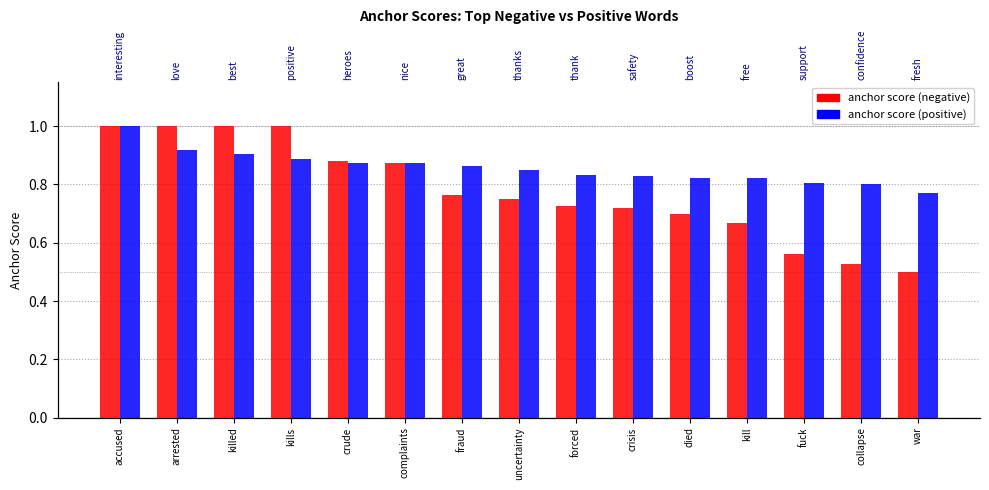

Rank the series by their average value, from highest to lowest.

anchor score (positive), anchor score (negative)